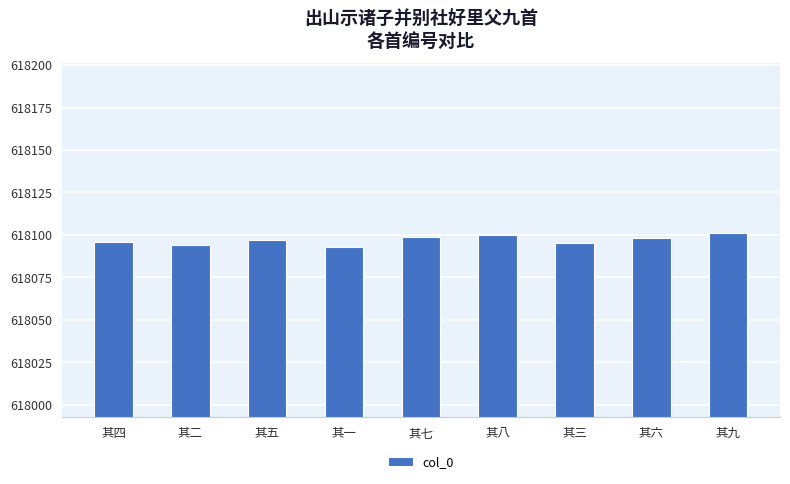

What is the value of the 1st bar from the left?

618096